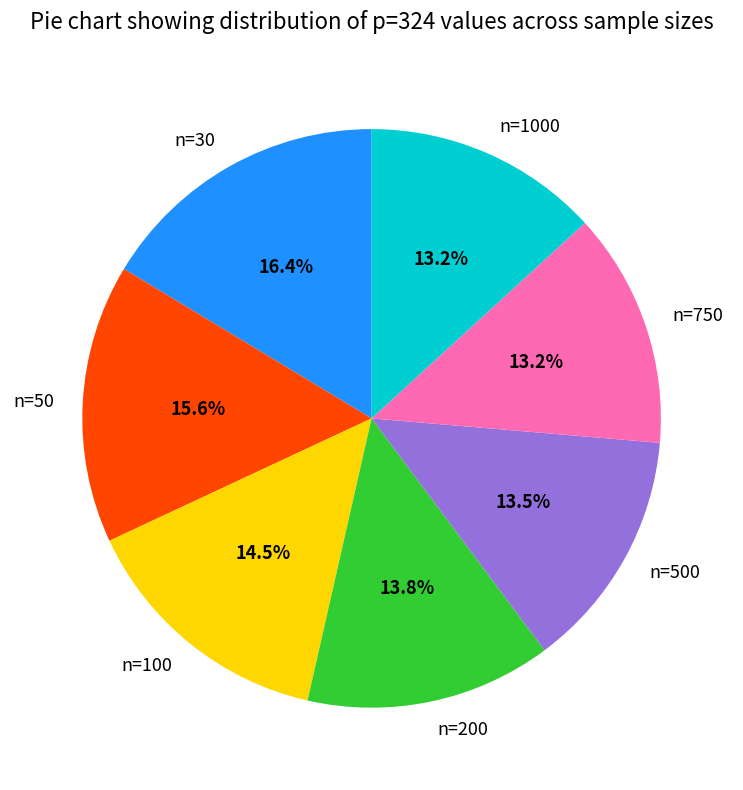

To the nearest percent, what portion does n=30 represent?

16%